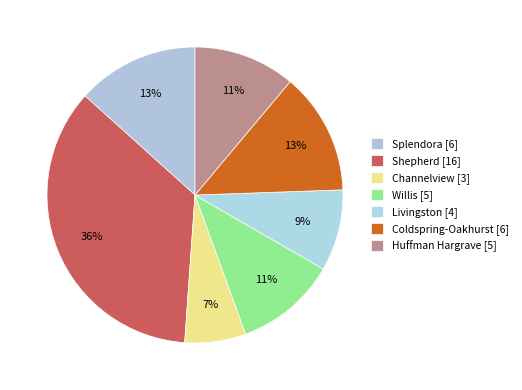

What is the total percentage of Coldspring-Oakhurst and Willis?

24.4%